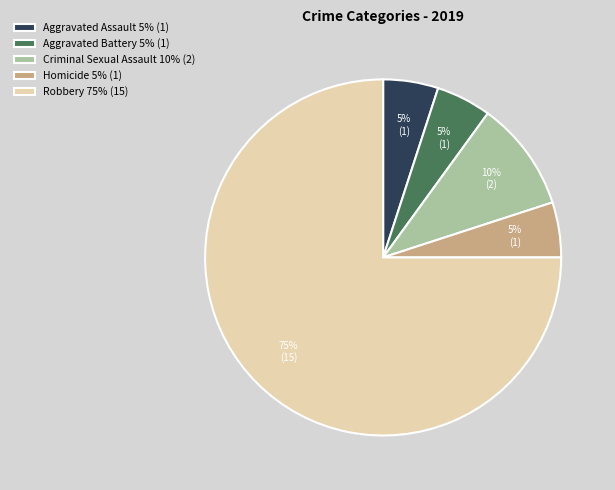

Is it true that Aggravated Battery 5% (1) is 19% of the pie?

False